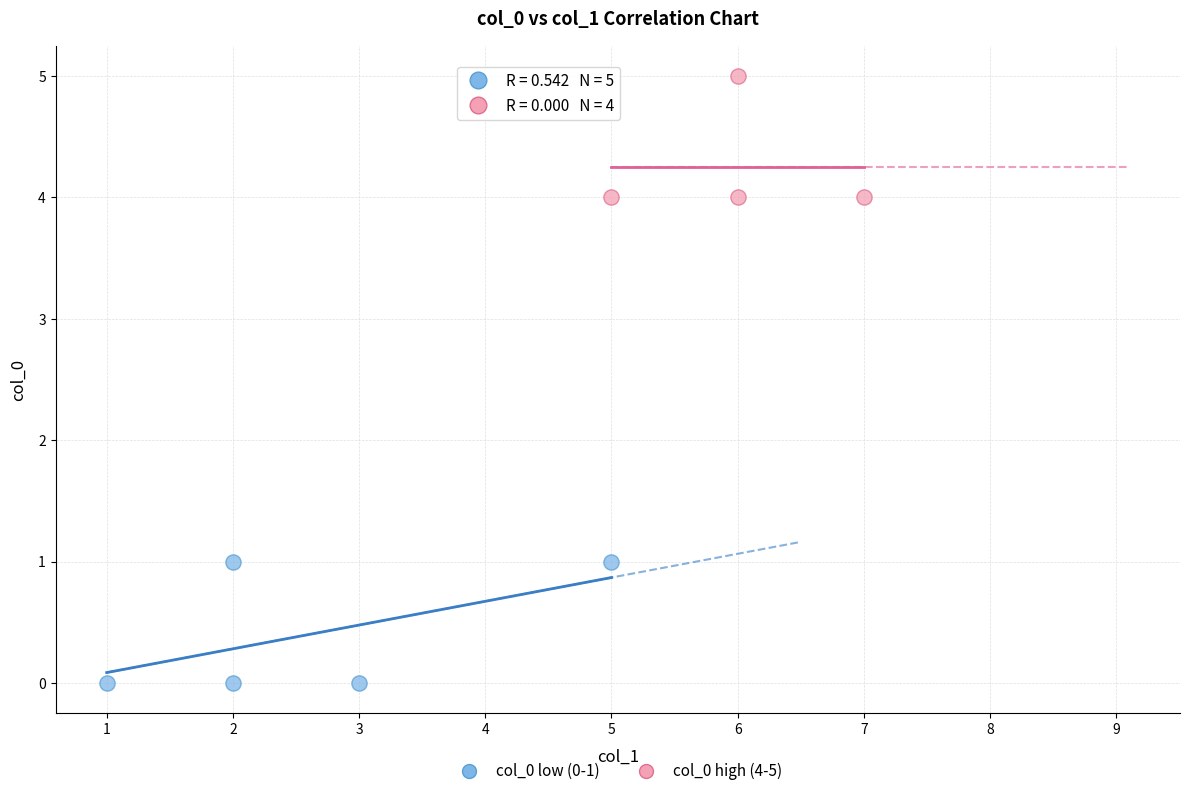

Which series reaches the minimum Y coordinate?

col_0 low (0-1)